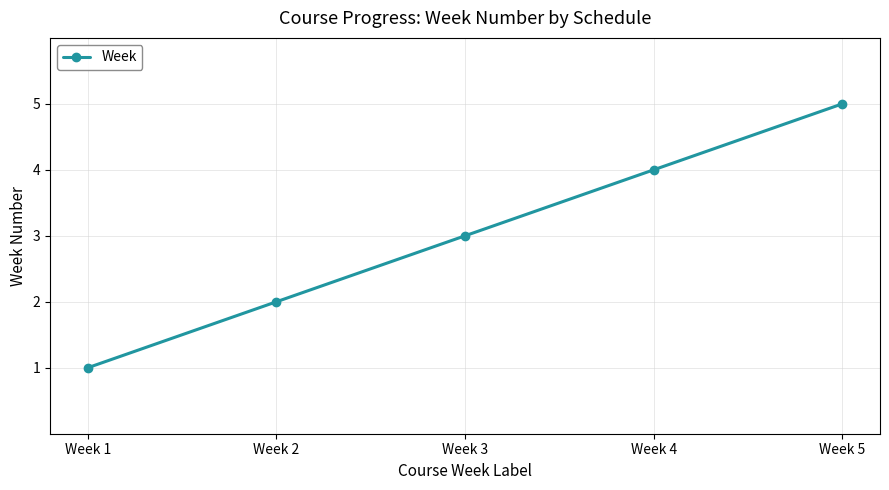

What is the difference between the maximum and minimum values?

4